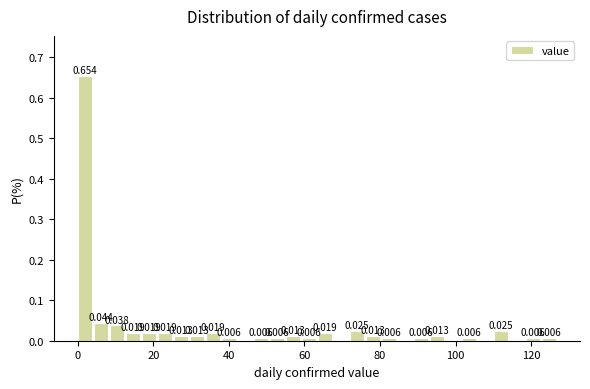

Read against the x-axis, roughly where is the centre of the tallest bar?

2